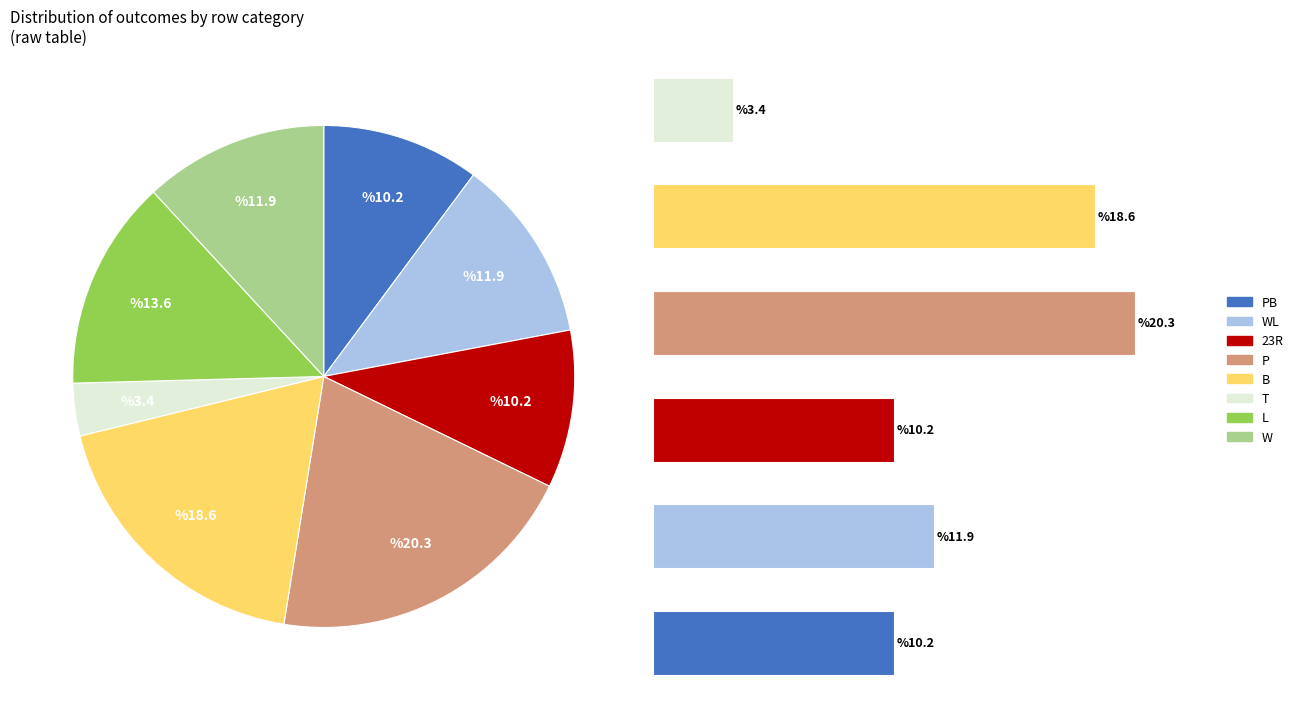

The N slice represents 28% of the pie. True or false?

False